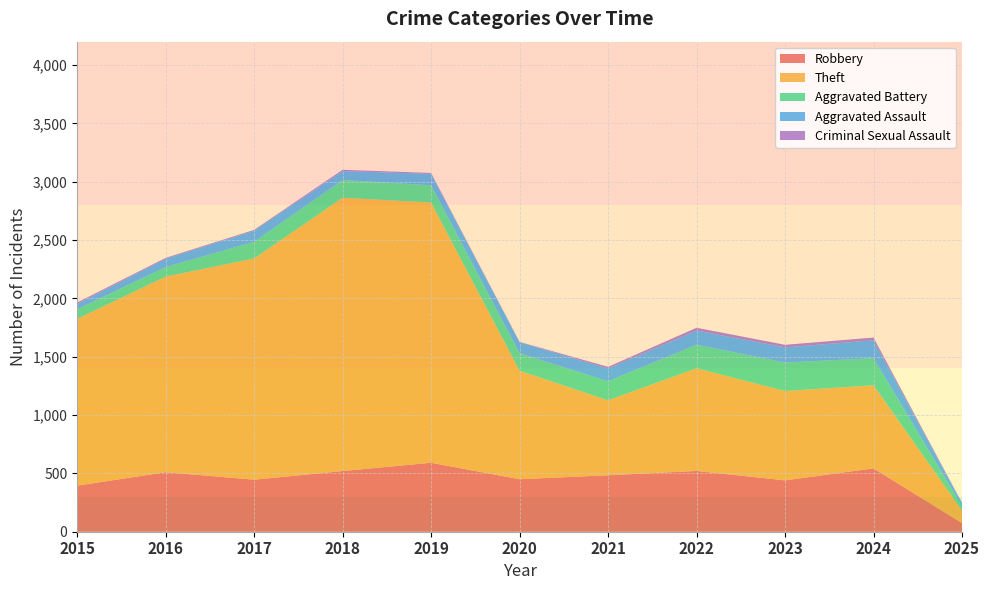

Reading right to left, what are all the values shown in this chart?

Robbery: 2025=74	2024=543	2023=440	2022=521	2021=484	2020=450	2019=591	2018=520	2017=446	2016=510	2015=395
Theft: 2025=109	2024=712	2023=766	2022=880	2021=642	2020=930	2019=2230	2018=2342	2017=1896	2016=1676	2015=1429
Aggravated Battery: 2025=36	2024=232	2023=244	2022=202	2021=163	2020=150	2019=148	2018=152	2017=142	2016=82	2015=82
Aggravated Assault: 2025=25	2024=153	2023=130	2022=121	2021=110	2020=94	2019=98	2018=77	2017=95	2016=71	2015=46
Criminal Sexual Assault: 2025=3	2024=24	2023=22	2022=24	2021=14	2020=3	2019=8	2018=11	2017=8	2016=8	2015=12